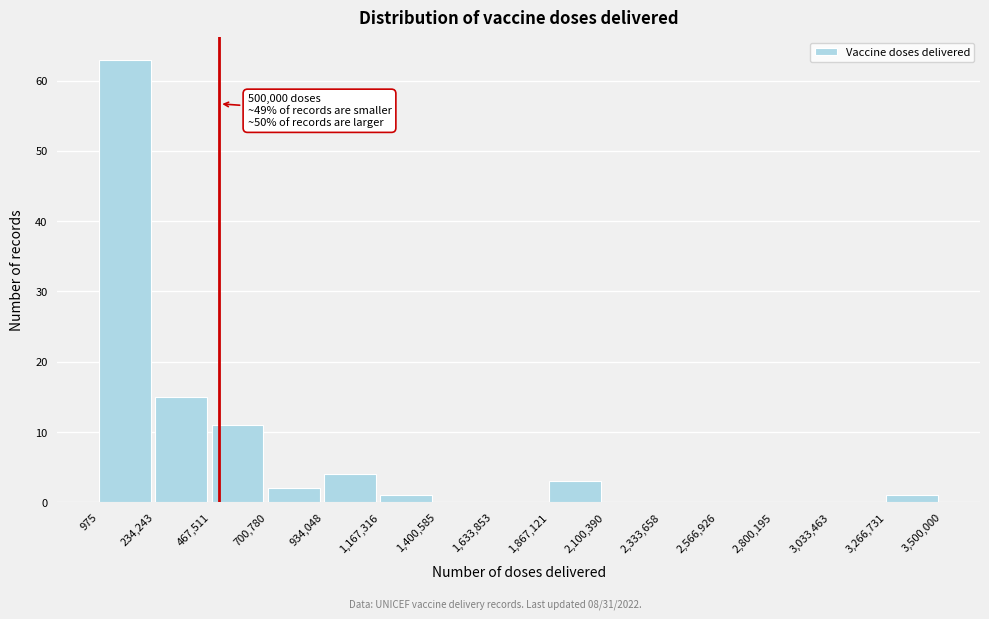

Which range on the x-axis has the tallest bar?

975 to 234,243